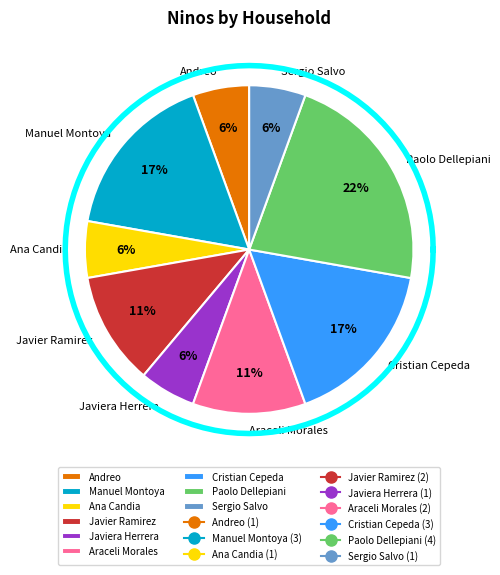

Approximately how many times larger is the value at Javier Ramirez compared to Manuel Montoya?

0.7